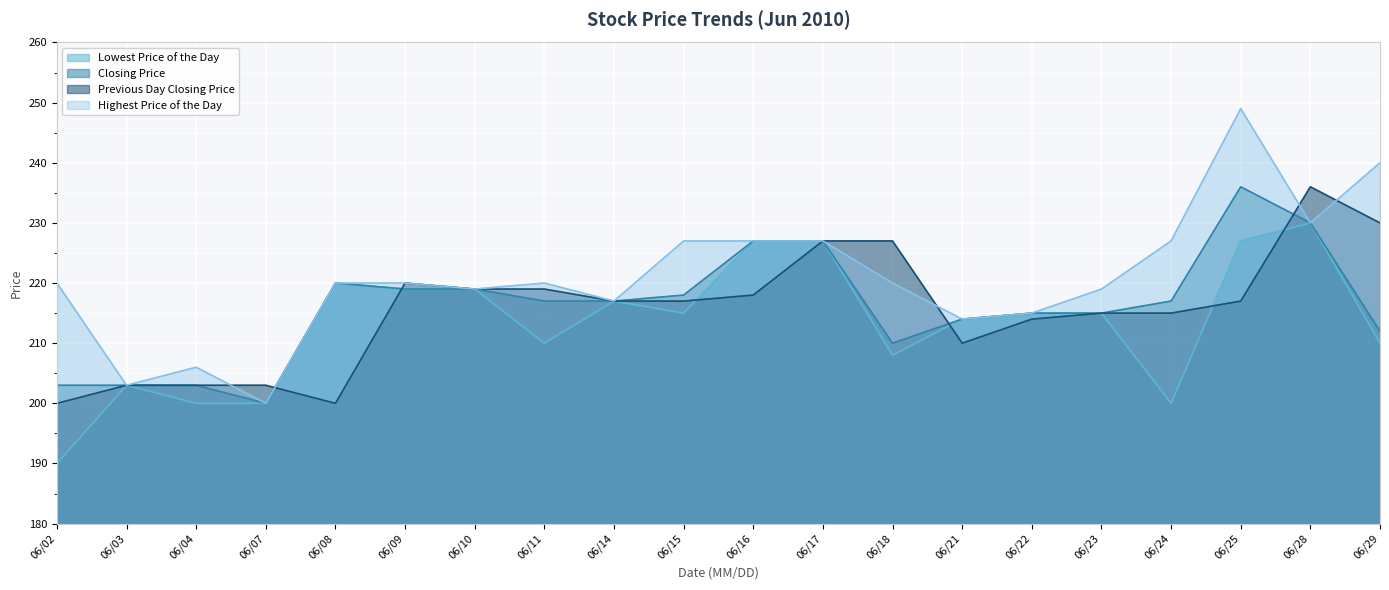

What is the average value of the Highest Price of the Day series?

221